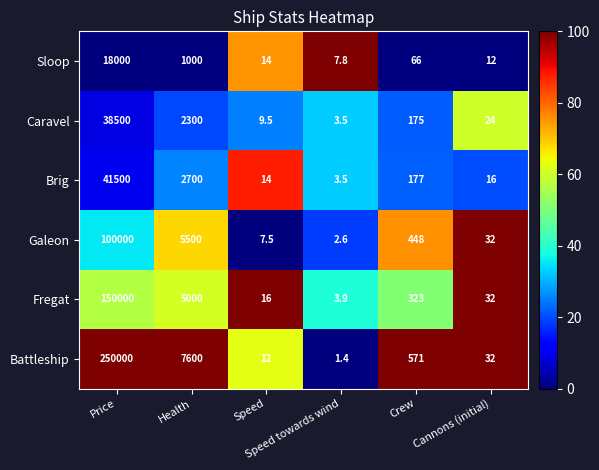

What is the greatest value displayed?

250000.0